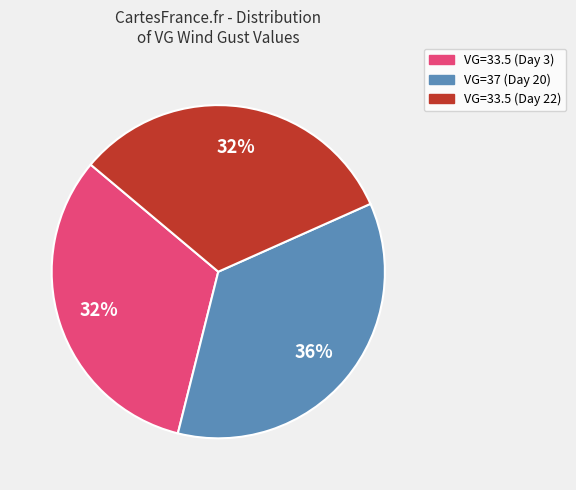

Is there any slice that represents more than half of the pie?

No